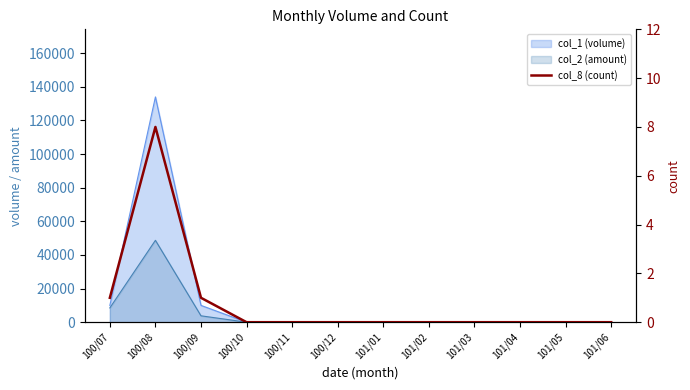

Which has a higher value, 100/08 or 100/12?

100/08